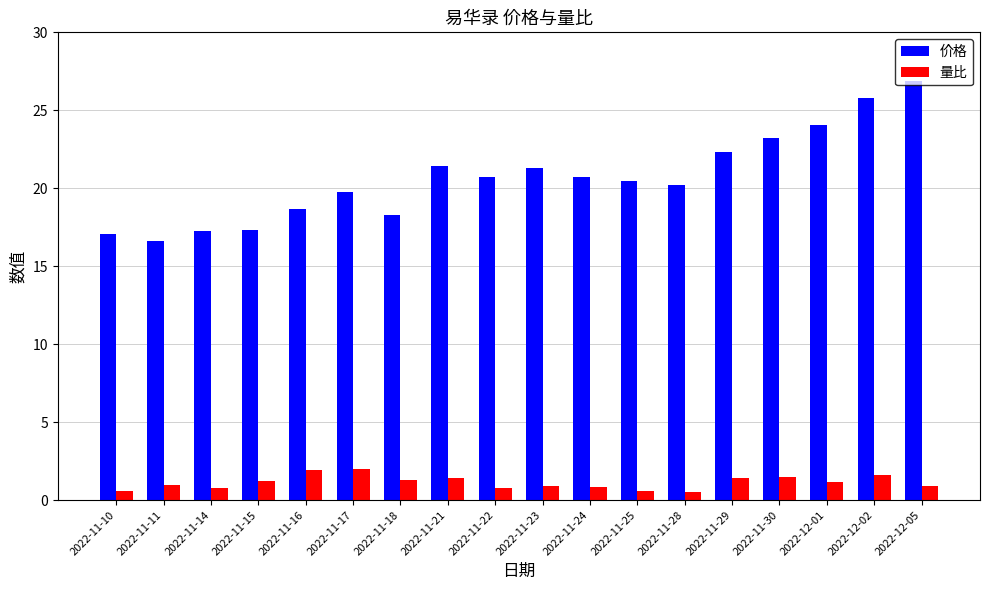

What is the smallest value displayed?

0.5